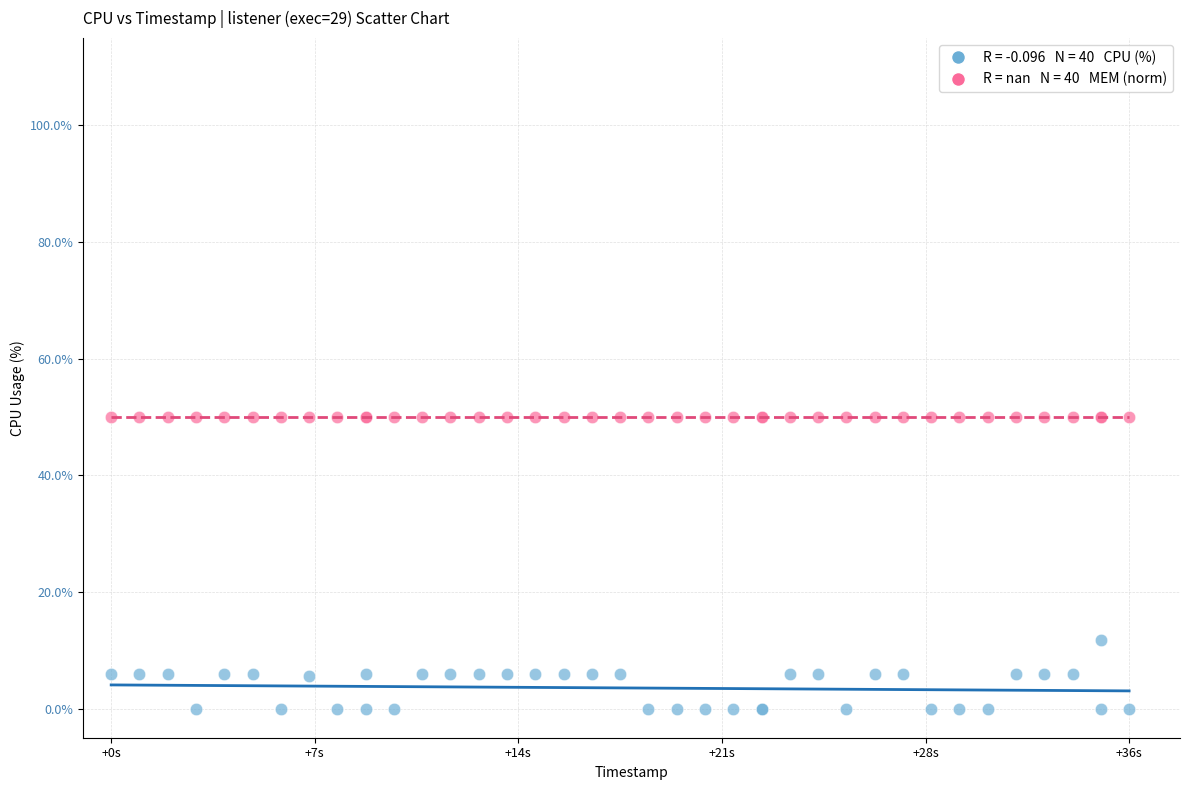

Across all series, what Y value is closest to 25?

11.8